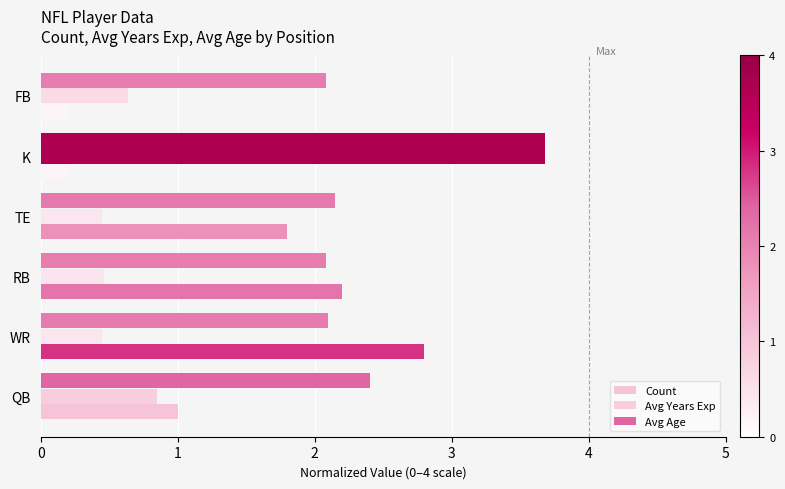

Reading right to left, what are all the values shown in this chart?

Count: 0.2	0.2	1.8	2.2	2.8	1.0
Avg Years Exp: 0.6	3.7	0.4	0.5	0.4	0.8
Avg Age: 2.1	3.7	2.1	2.1	2.1	2.4